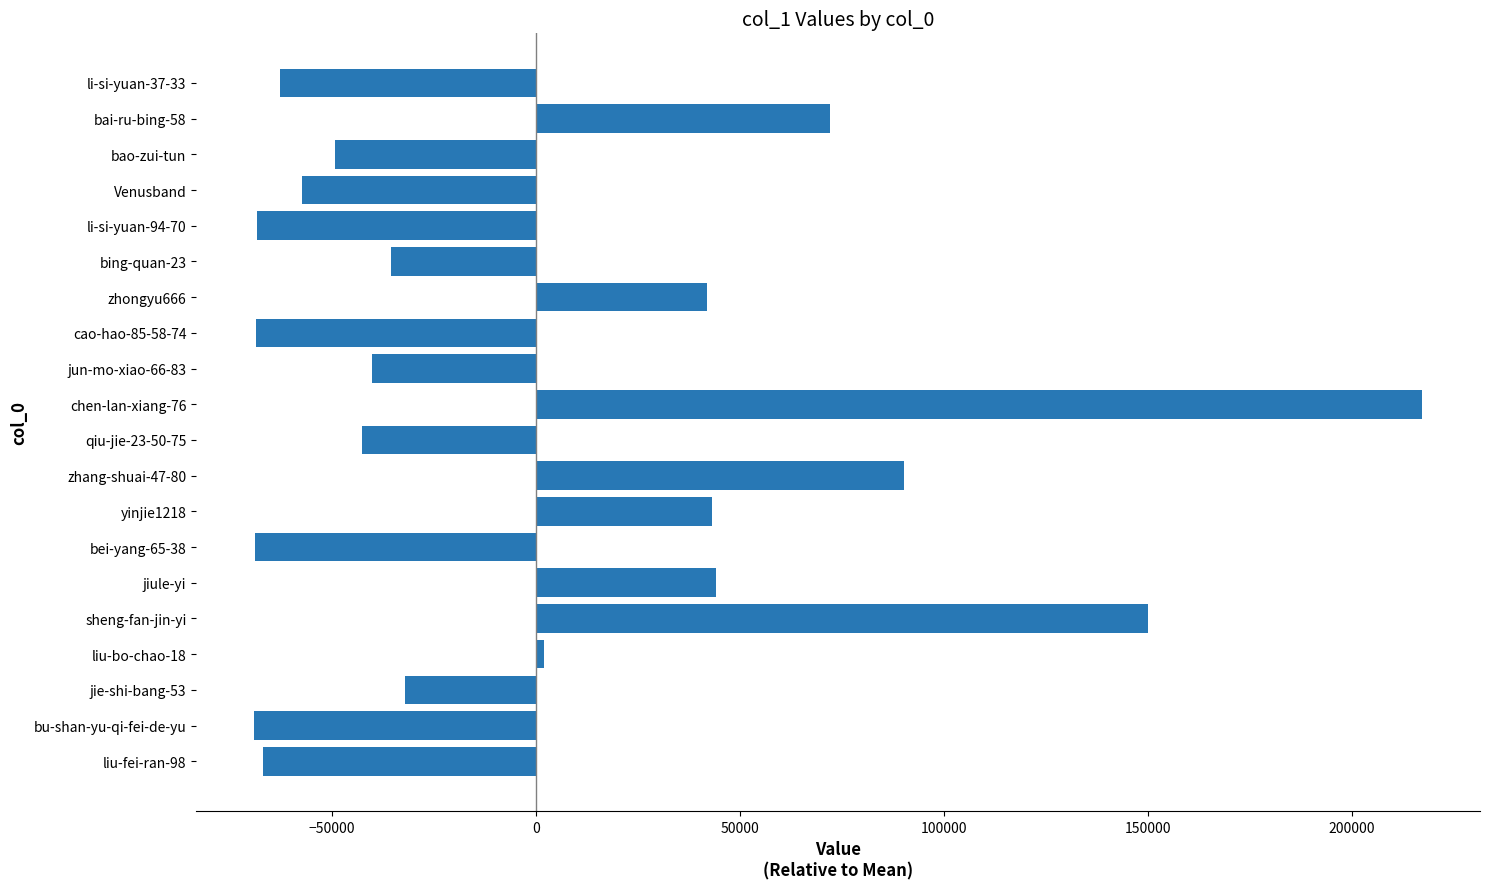

What is the greatest value displayed?

217114.4